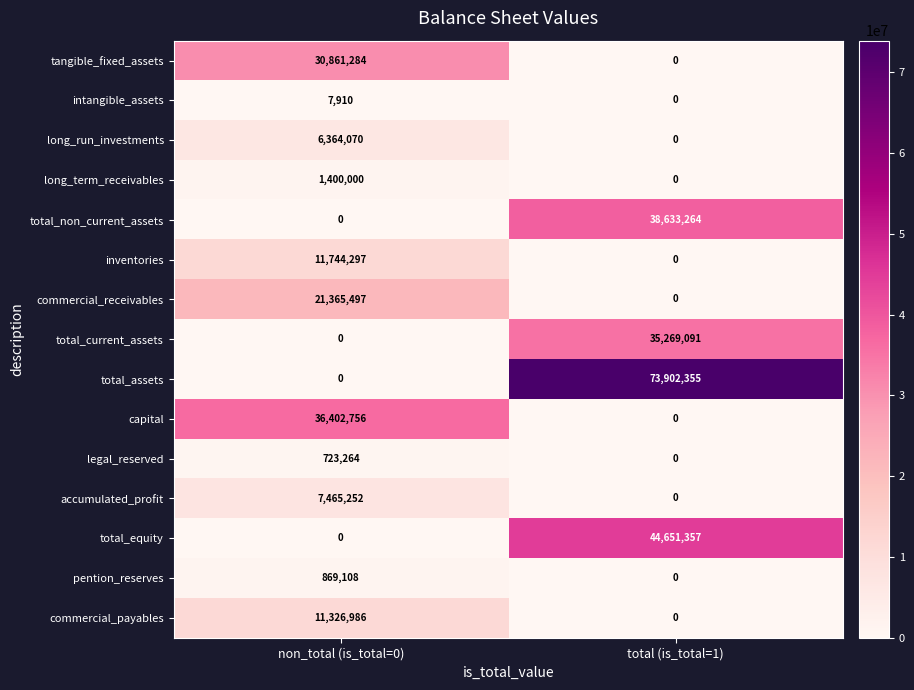

Which series changed the most between non_total (is_total=0) and total (is_total=1)?

total_assets